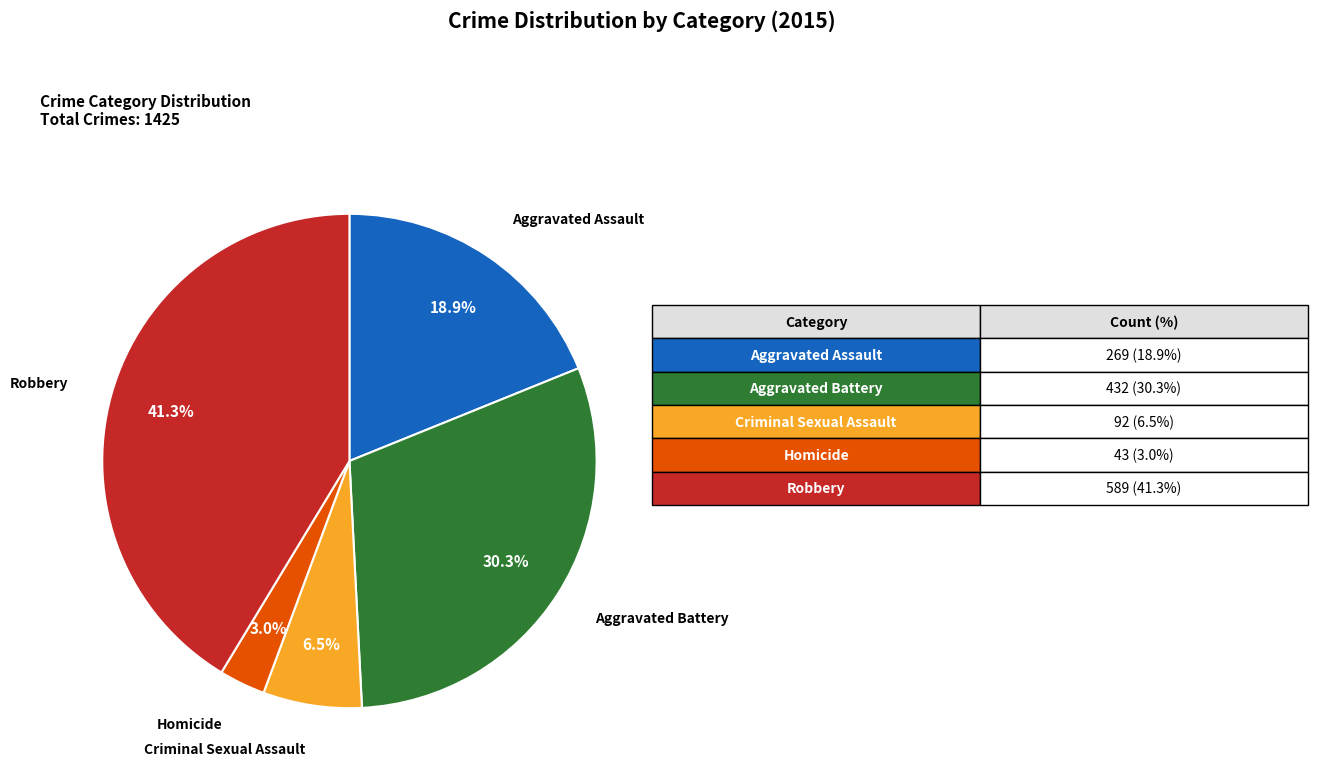

Is there a majority slice in this chart?

No